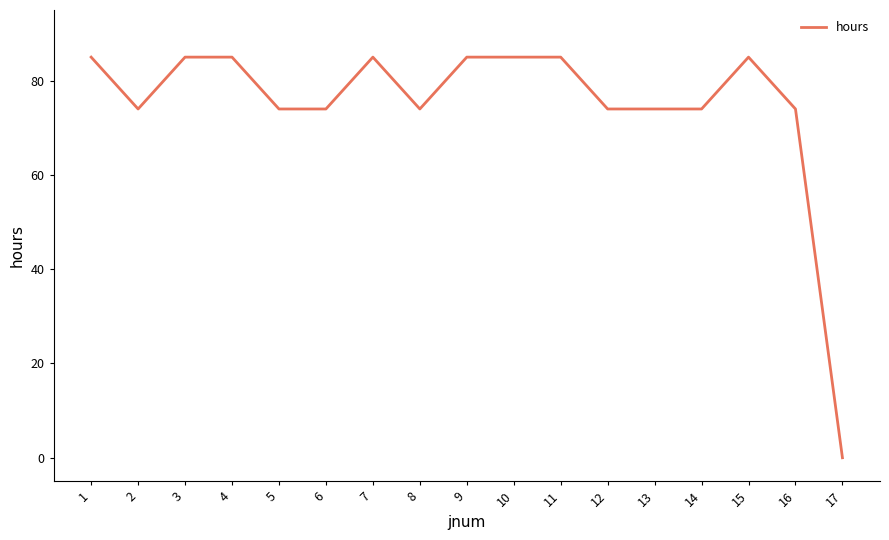

How many series are shown in this chart?

1